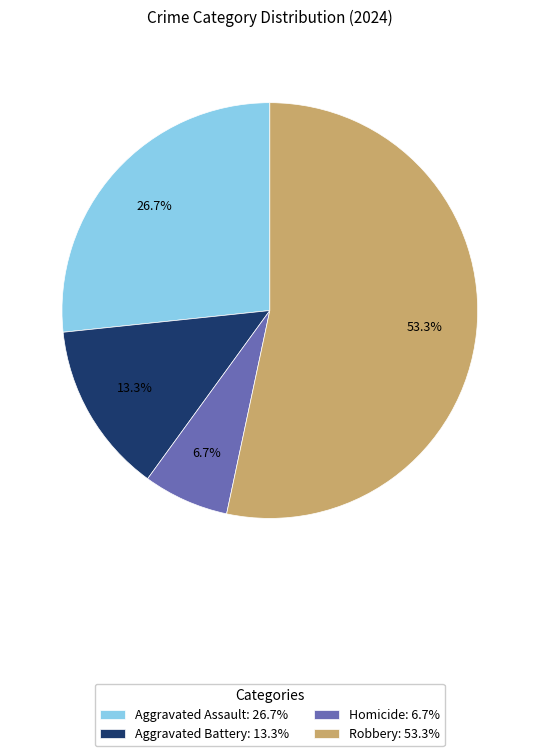

Is there a majority slice in this chart?

Yes